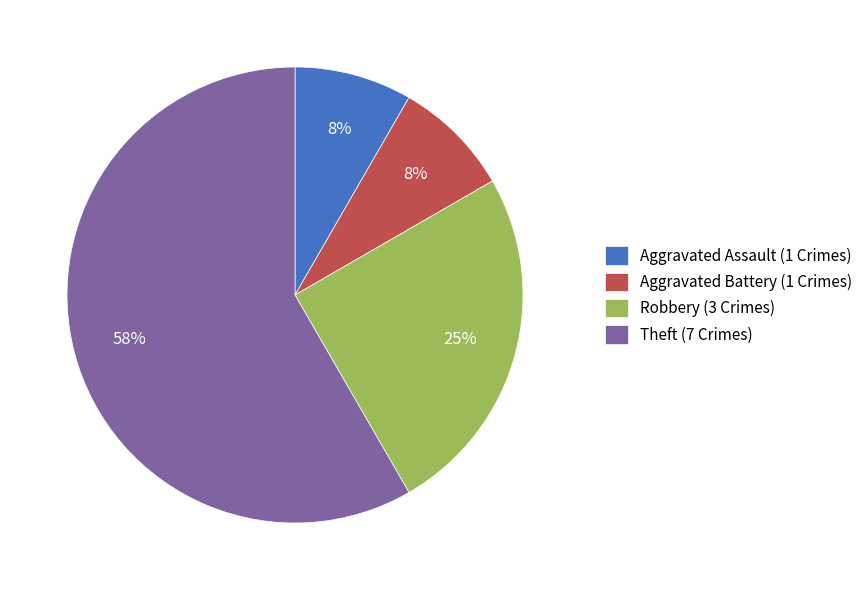

To the nearest percent, what portion does Aggravated Assault represent?

8%